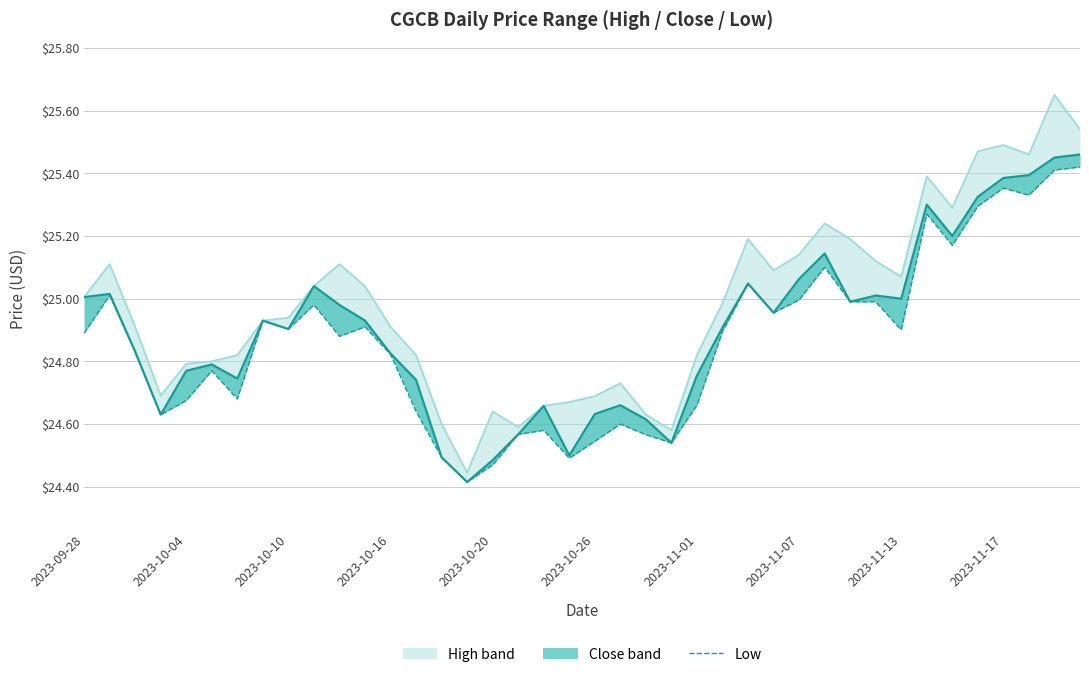

How many lines are shown in the chart?

1